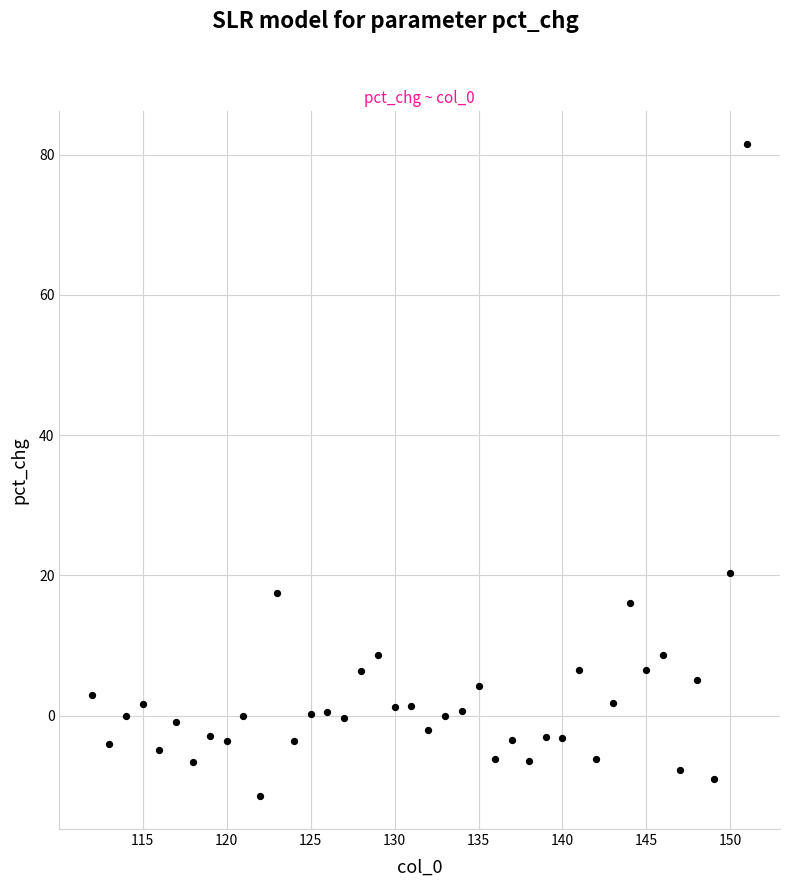

What is the range of X values (max minus min)?

39.0